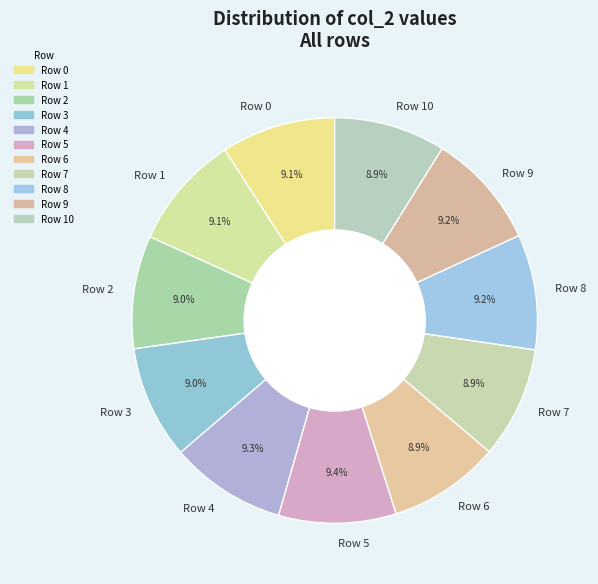

True or false: Row 0 accounts for 24% of the total.

False